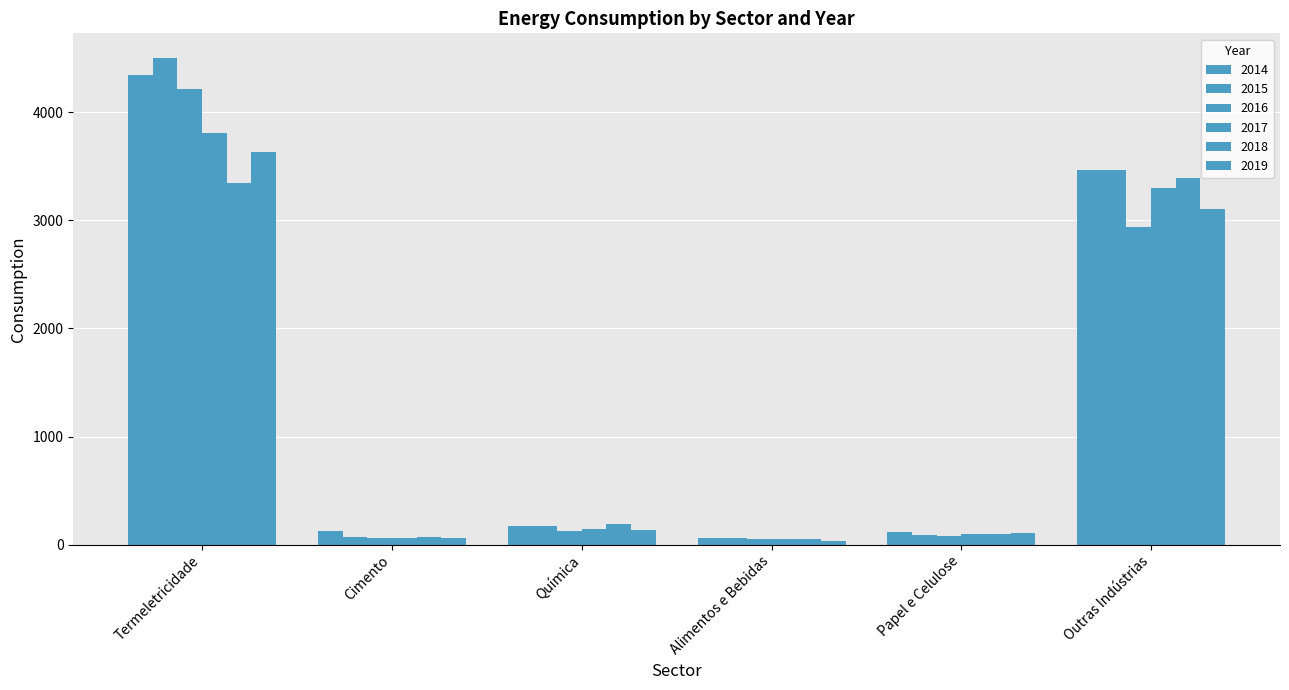

What is the difference between the maximum and minimum values in the 2015 series?

4437.5